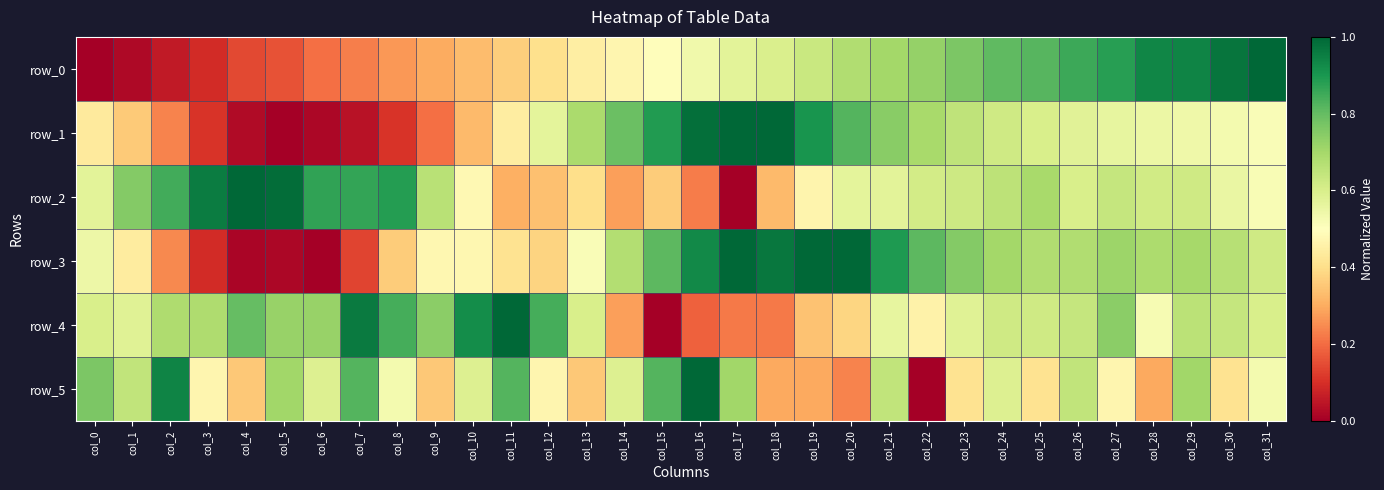

What is the approximate value of row_2 at col_24?

0.7